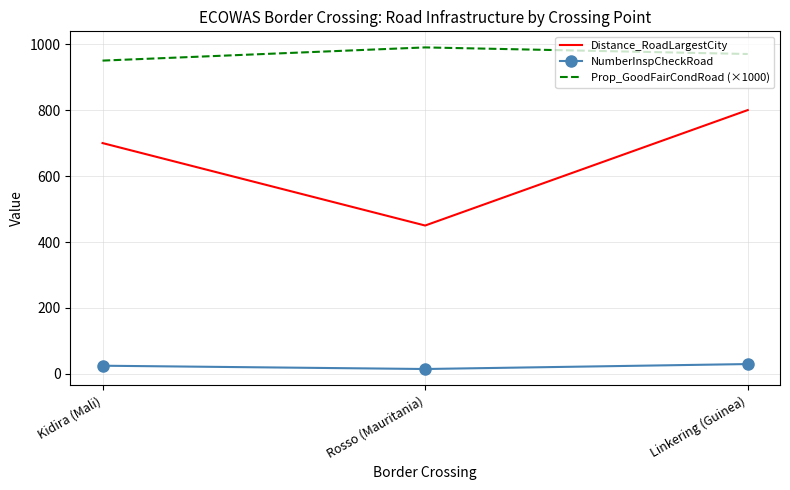

List the series in order of their overall mean, highest first.

Prop_GoodFairCondRoad (×1000), Distance_RoadLargestCity, NumberInspCheckRoad